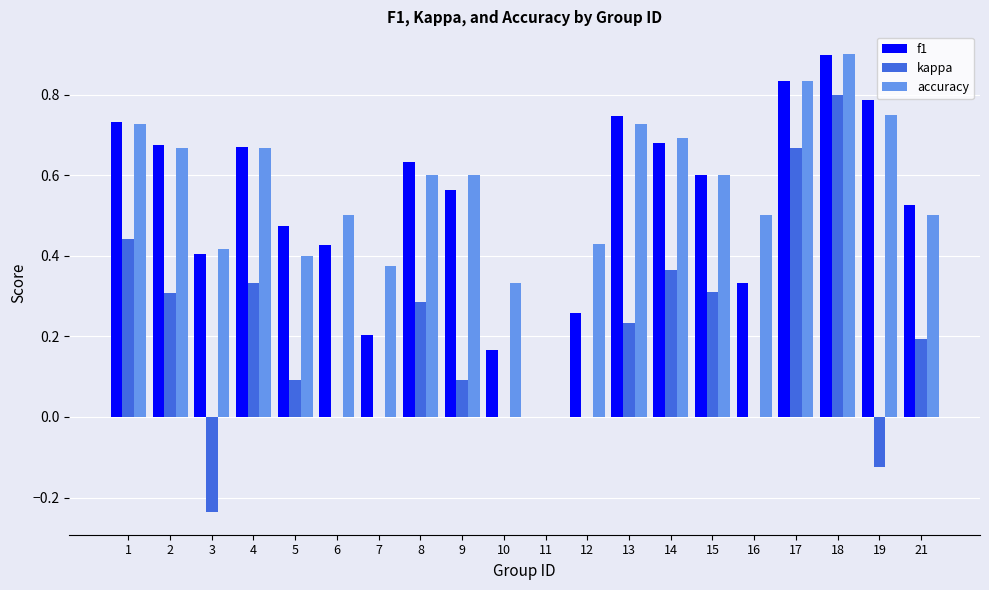

Which series changed the most between 9 and 10?

f1